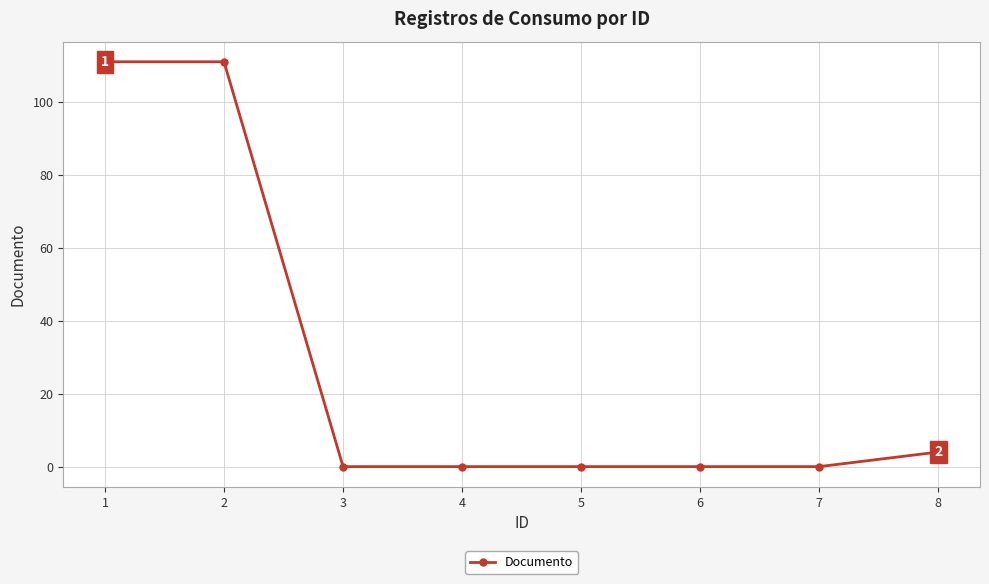

Reading left to right, what are all the values shown in this chart?

1=111	2=111	3=0	4=0	5=0	6=0	7=0	8=4